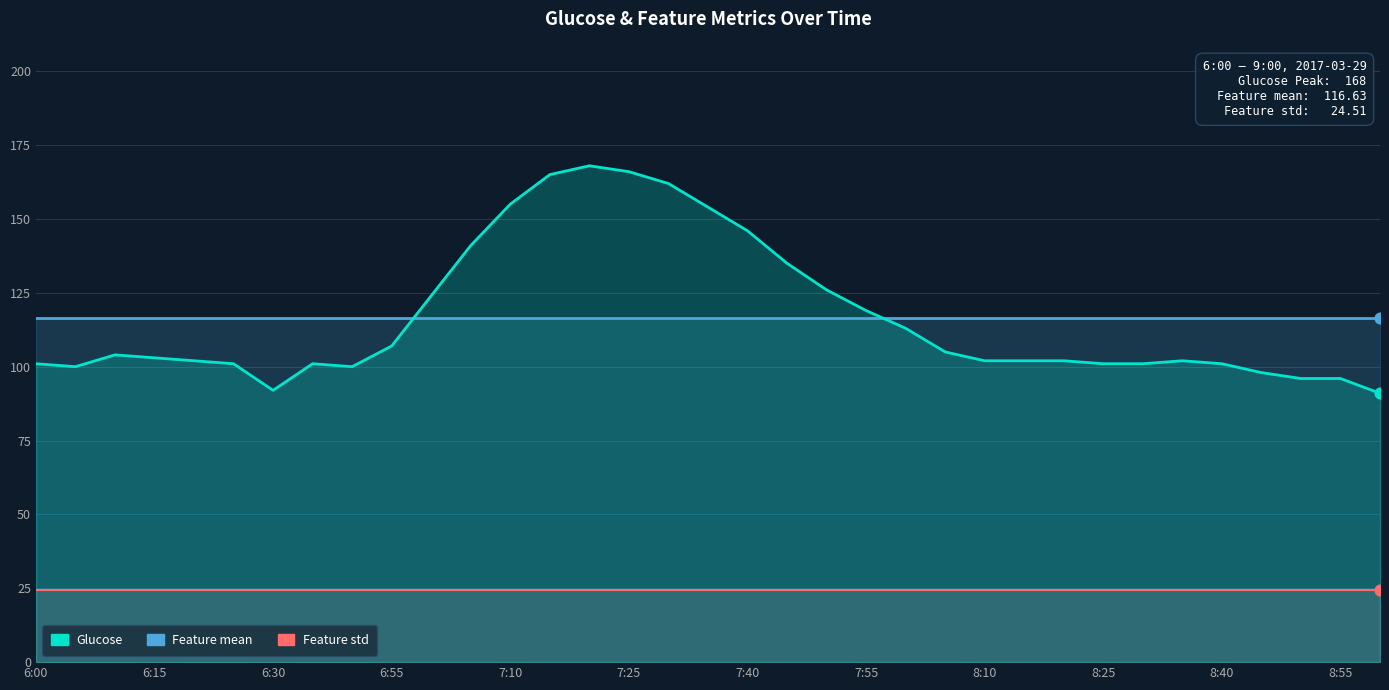

At which category is the sum across all series the highest?

14